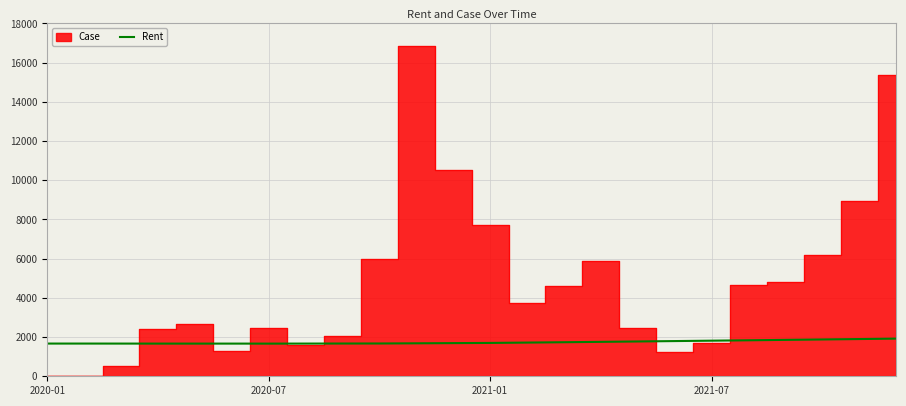

The chart shows a value of 1673 at 9. True or false?

True